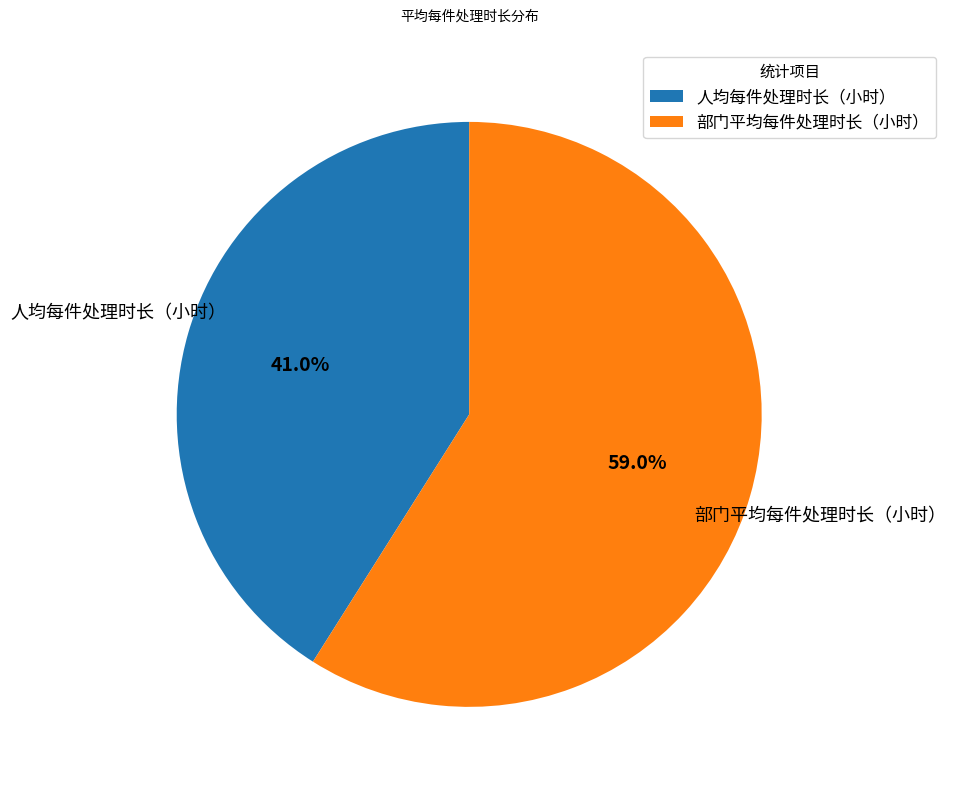

What percentage is the 人均每件处理时长（小时） slice, to the nearest percent?

41%